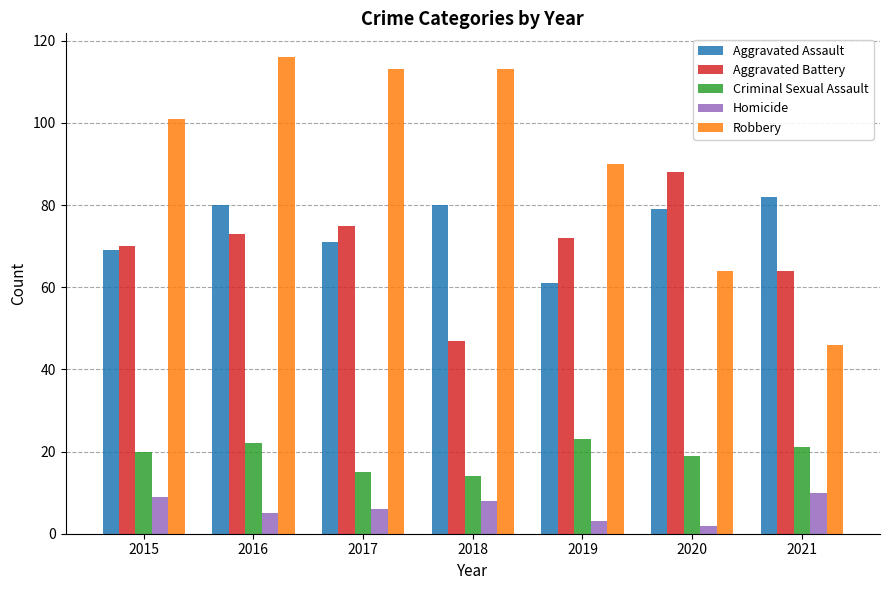

Is the value of Aggravated Assault at 2017 greater than the value of Aggravated Battery at 2019?

No